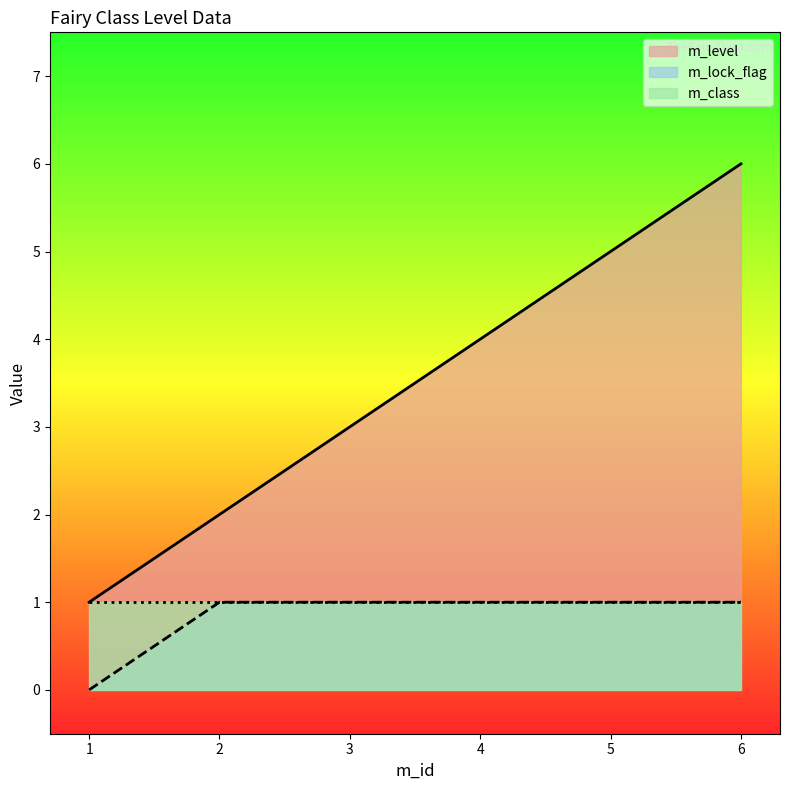

True or false: m_lock_flag and m_level cross at least once.

False